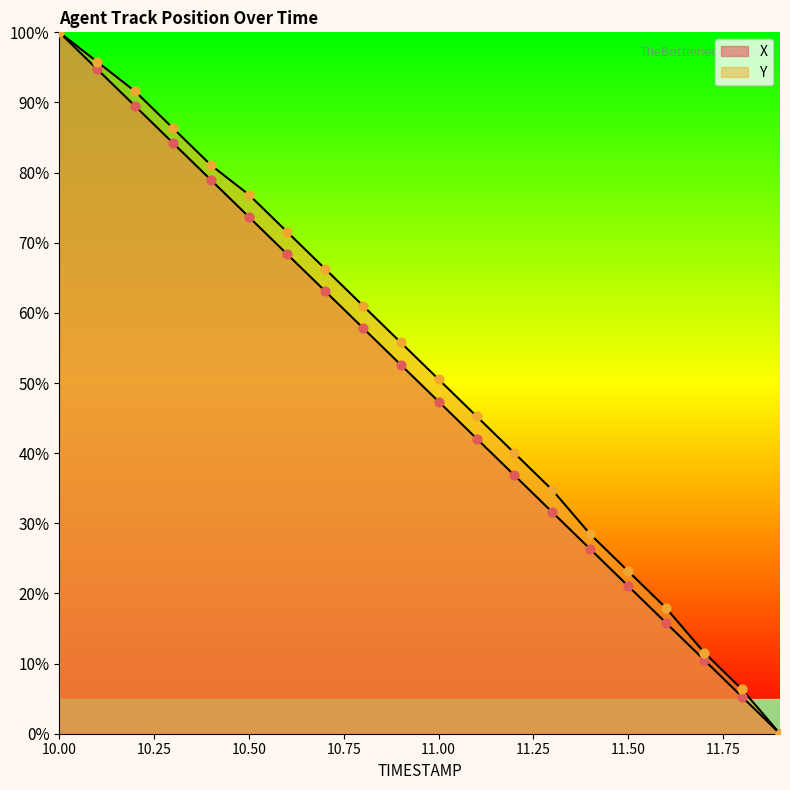

Which series has the largest total across all categories?

Y